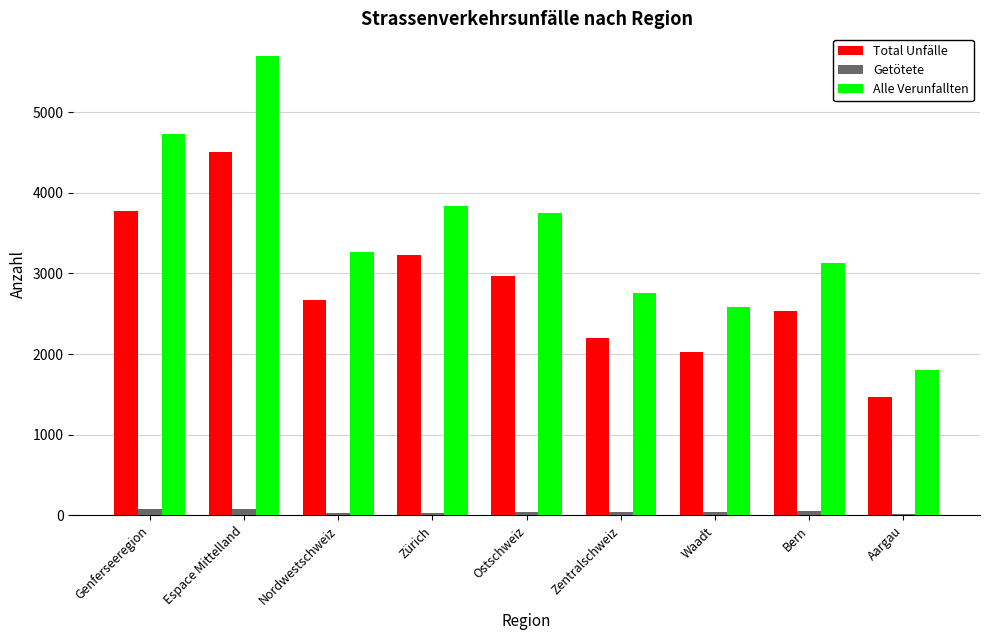

Which category has the highest value across all series?

Espace Mittelland